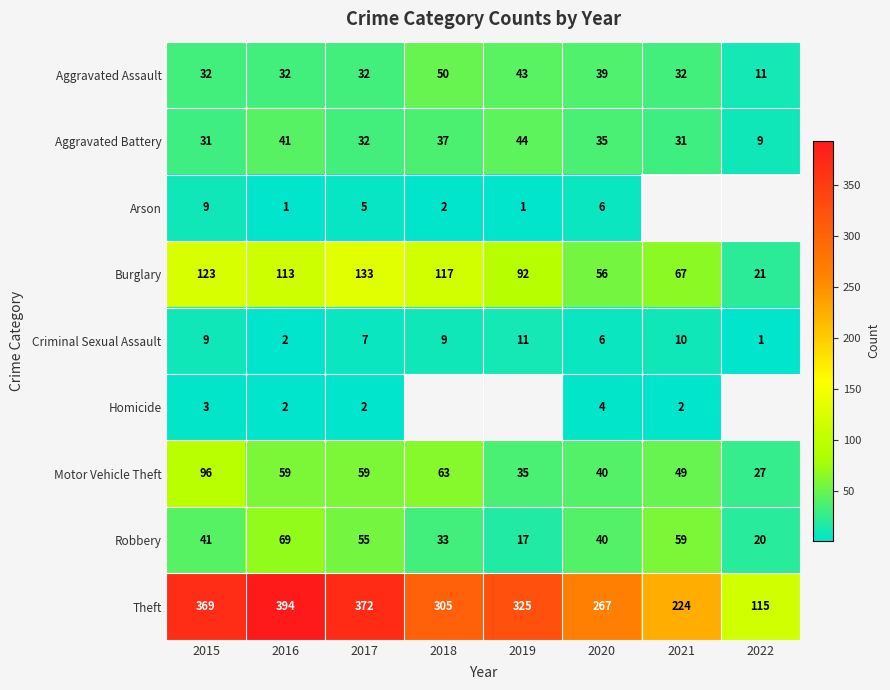

The Burglary series shows 98 at 2021. True or false?

False